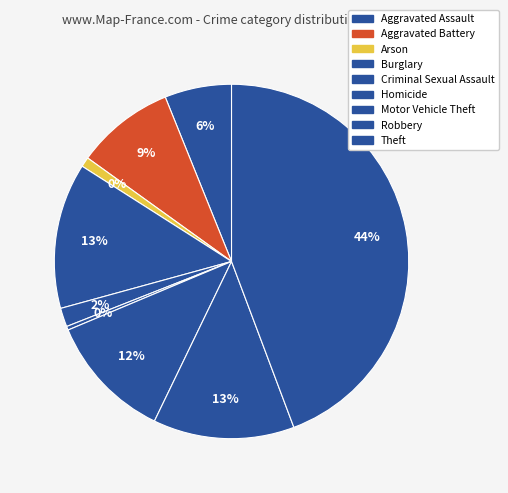

Between Aggravated Battery and Burglary, which is larger?

Burglary